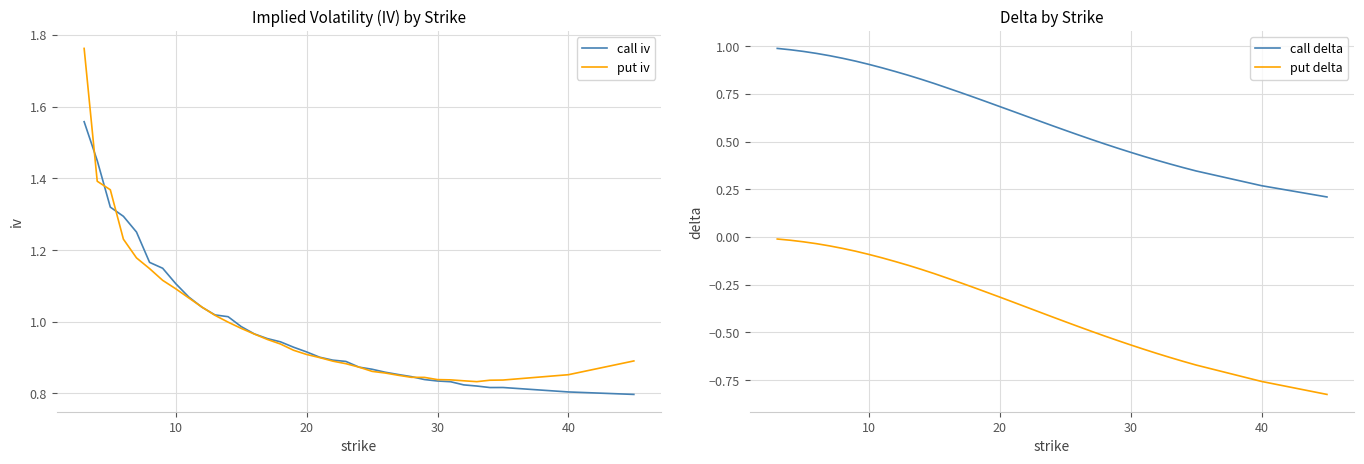

Is it true that call delta equals 1.2 at 20?

False